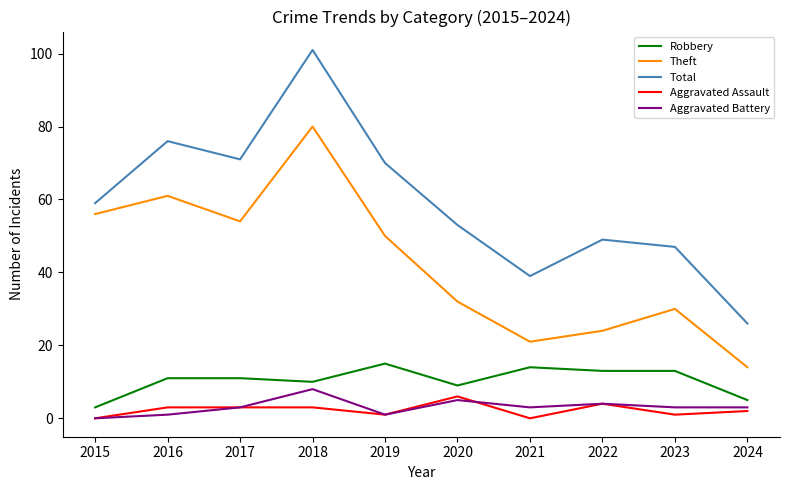

Reading left to right, list all the values displayed in this chart.

Robbery: 2015=3	2016=11	2017=11	2018=10	2019=15	2020=9	2021=14	2022=13	2023=13	2024=5
Theft: 2015=56	2016=61	2017=54	2018=80	2019=50	2020=32	2021=21	2022=24	2023=30	2024=14
Total: 2015=59	2016=76	2017=71	2018=101	2019=70	2020=53	2021=39	2022=49	2023=47	2024=26
Aggravated Assault: 2015=0	2016=3	2017=3	2018=3	2019=1	2020=6	2021=0	2022=4	2023=1	2024=2
Aggravated Battery: 2015=0	2016=1	2017=3	2018=8	2019=1	2020=5	2021=3	2022=4	2023=3	2024=3